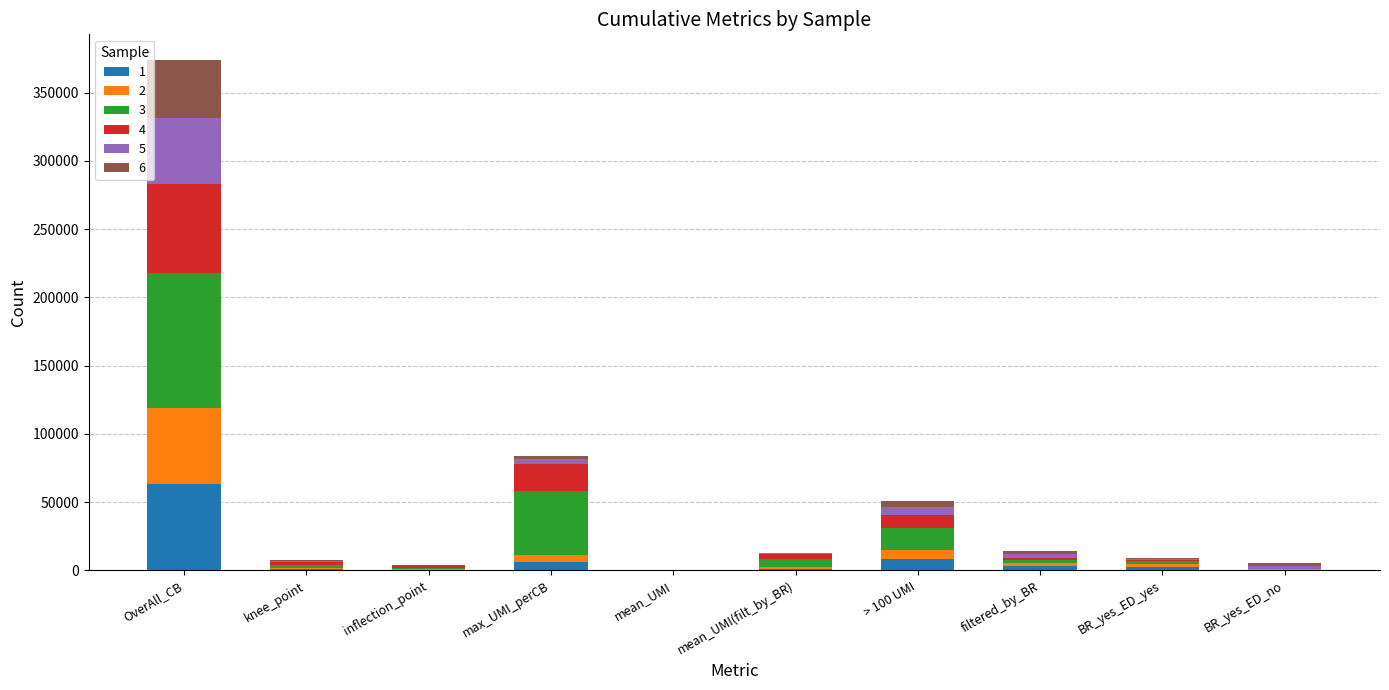

Which category has the highest value in the 1 series?

OverAll_CB